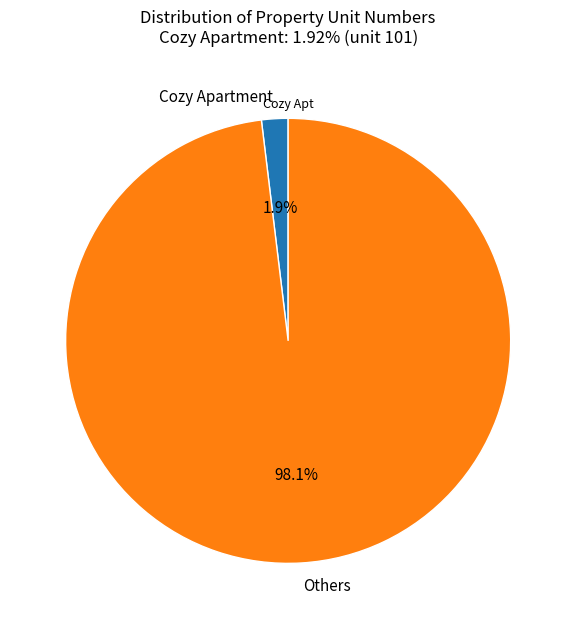

Rank the categories by value from lowest to highest.

Cozy Apartment, Others